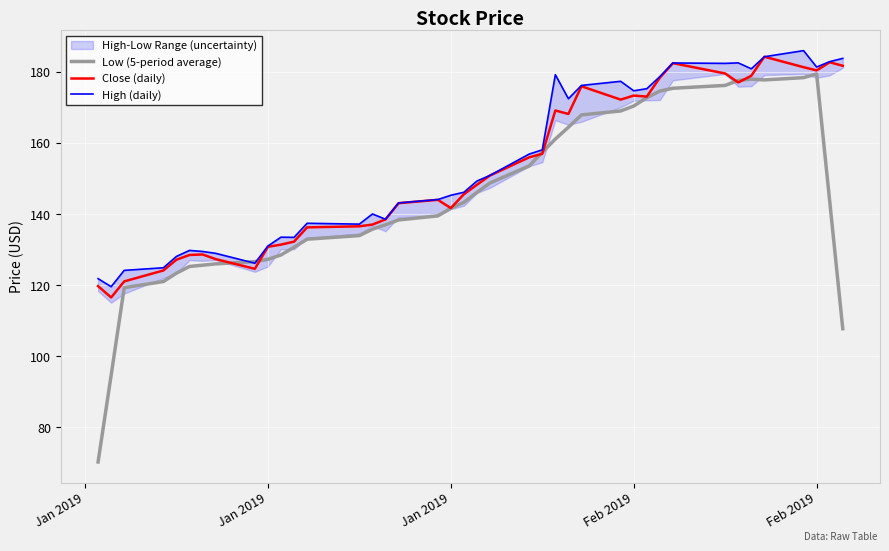

Which category has the highest value in the Low (5-period average) series?

Feb 2019